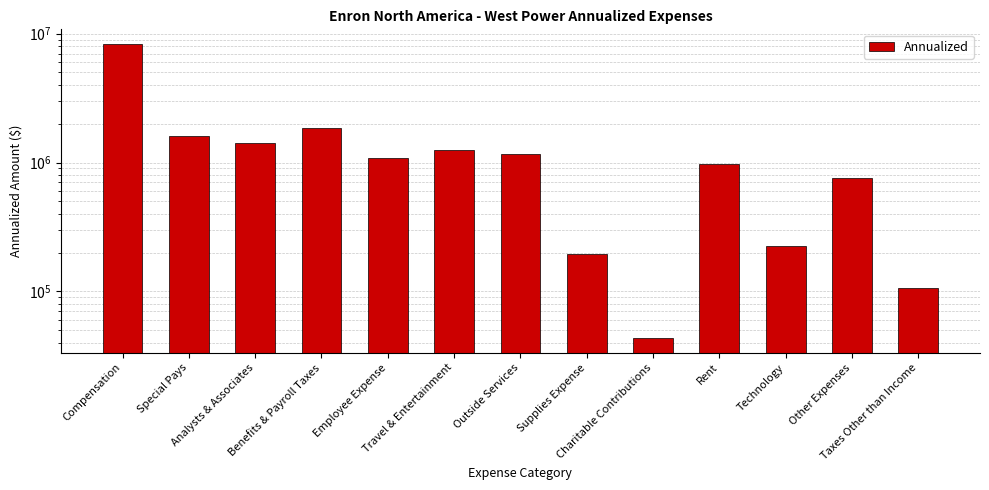

Count the number of data series in this chart.

1